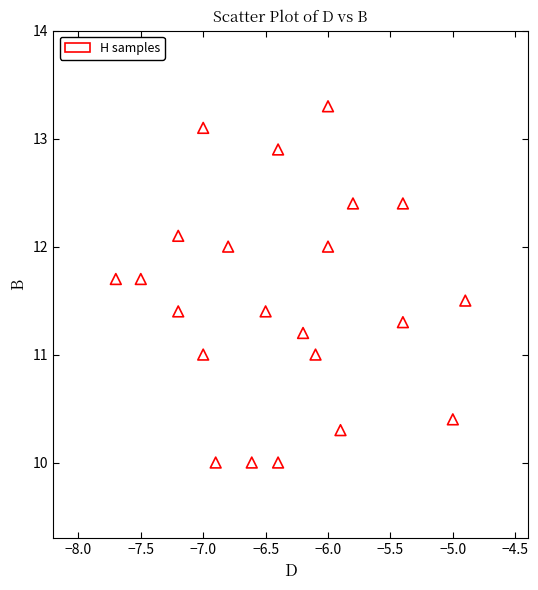

What is the range of Y values (max minus min)?

3.3